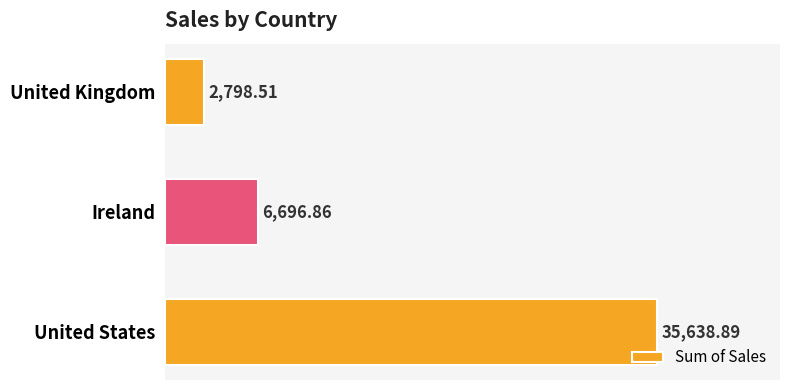

Which label corresponds to the largest value in the chart?

United States